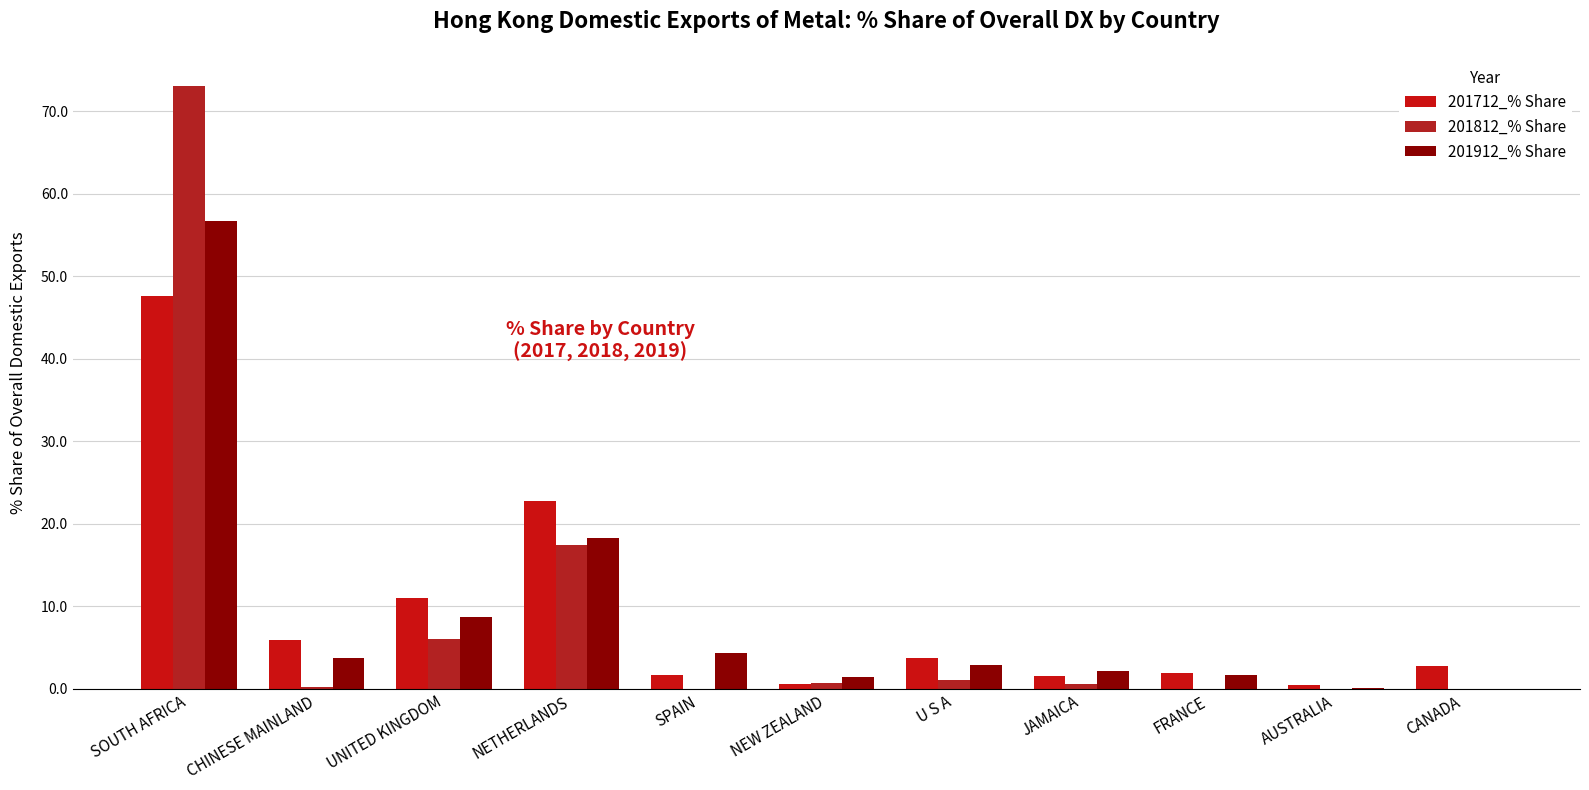

Reading left to right, extract all data points from this chart.

201712_% Share: 47.7	6.0	11.0	22.7	1.7	0.6	3.7	1.5	1.9	0.5	2.7
201812_% Share: 73.0	0.3	6.1	17.4	0.0	0.7	1.0	0.6	0.0	0.0	0.0
201912_% Share: 56.7	3.7	8.7	18.3	4.3	1.5	3.0	2.2	1.6	0.1	0.0